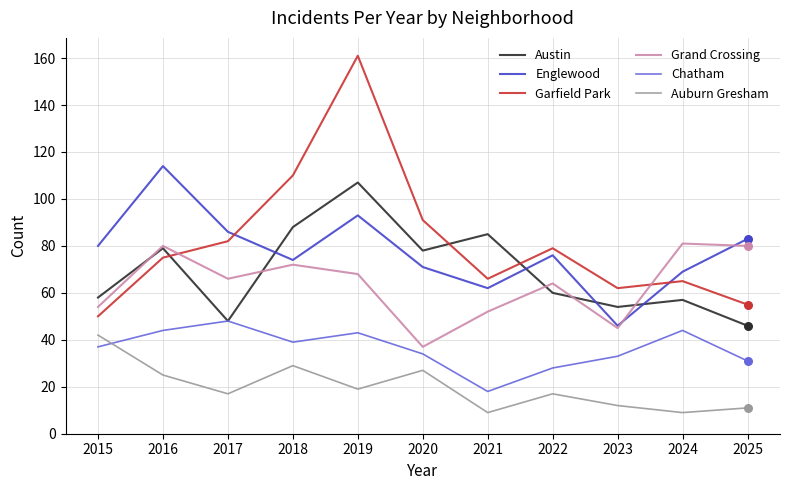

Which series has the largest total across all categories?

Garfield Park